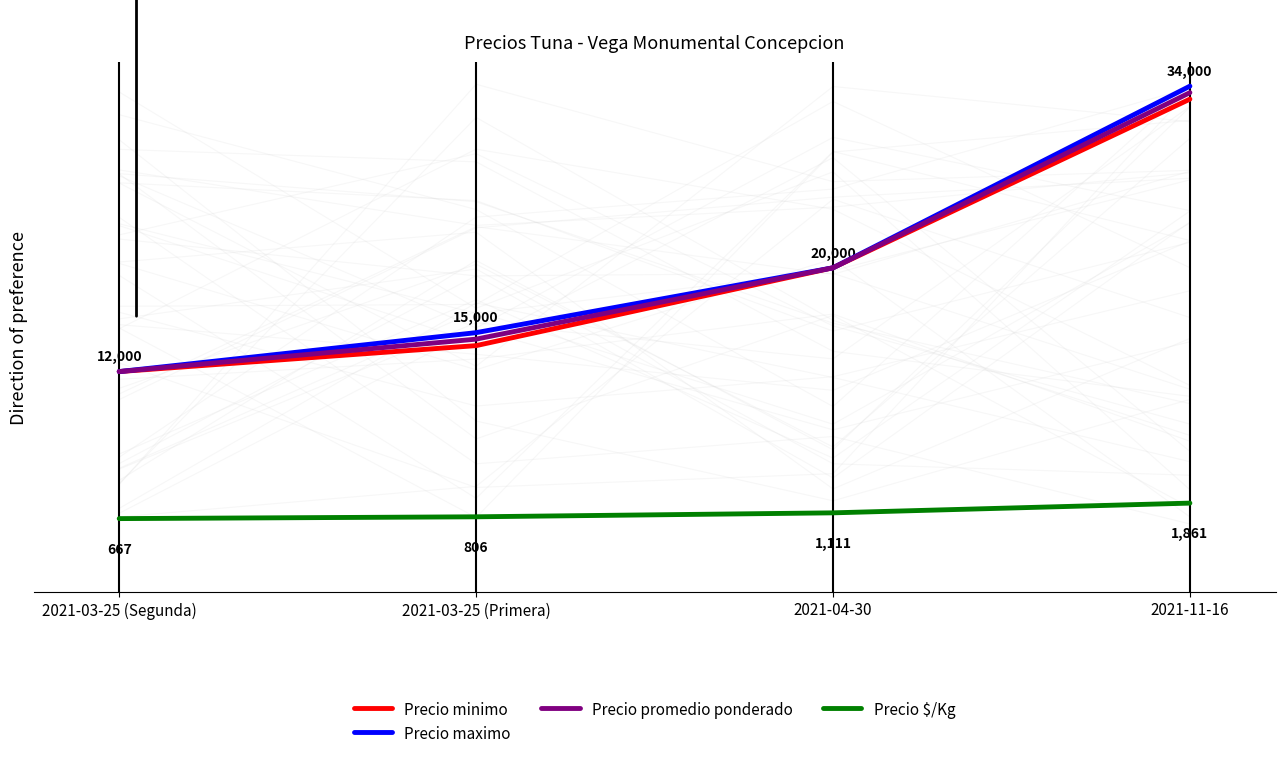

Is it true that Precio maximo equals 19136 at 2021-03-25 (Segunda)?

False